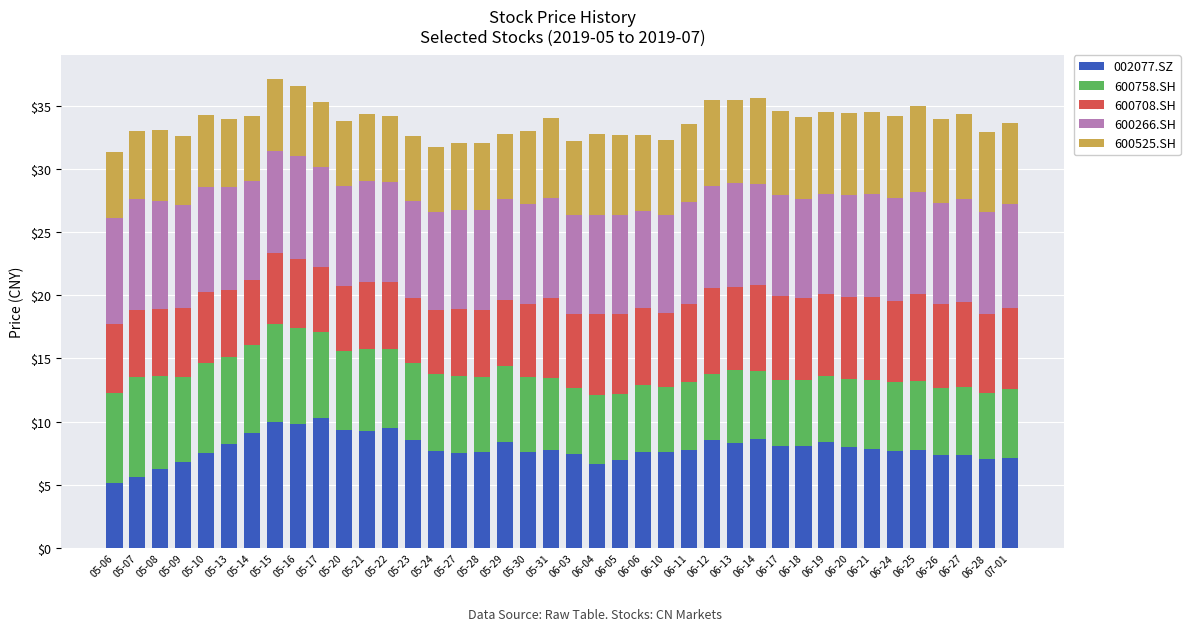

What is the difference between the second highest and minimum values in the 002077.SZ series?

4.9